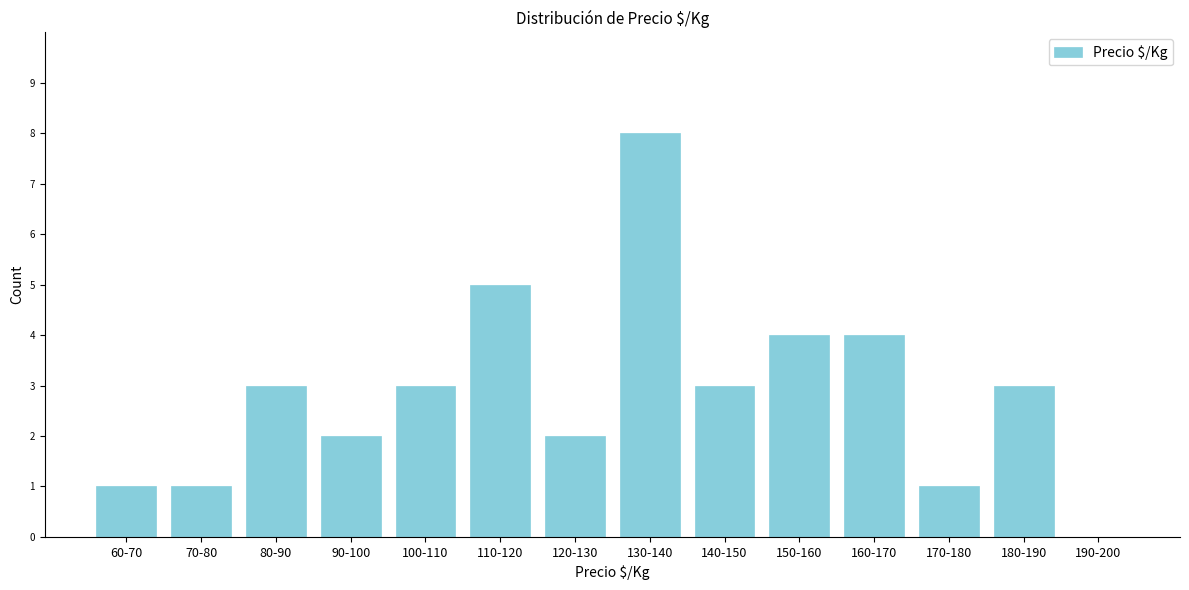

Reading left to right, extract all data points from this chart.

60-70=1	70-80=1	80-90=3	90-100=2	100-110=3	110-120=5	120-130=2	130-140=8	140-150=3	150-160=4	160-170=4	170-180=1	180-190=3	190-200=0